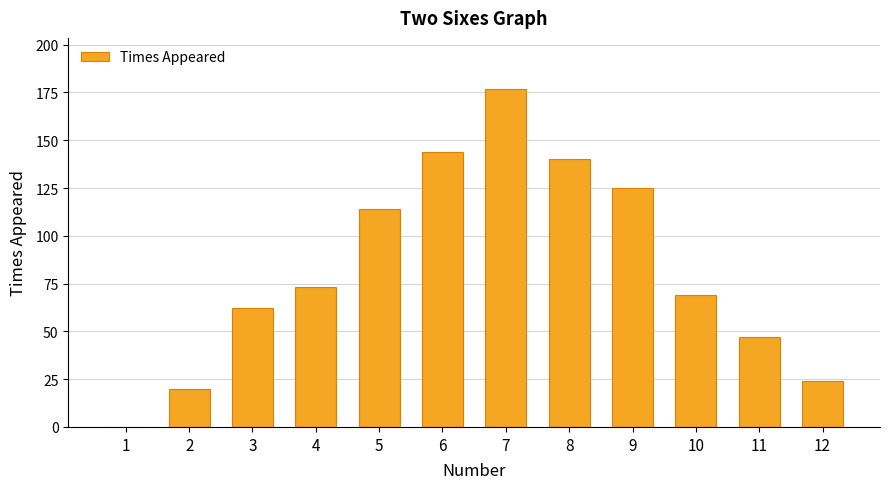

Which has a higher value, 8 or 4?

8